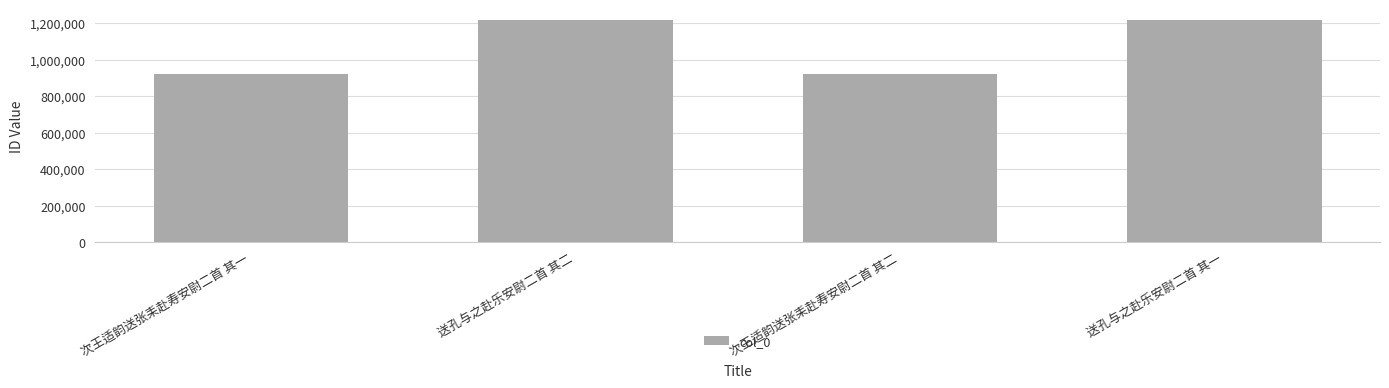

How many bars are there in total?

4